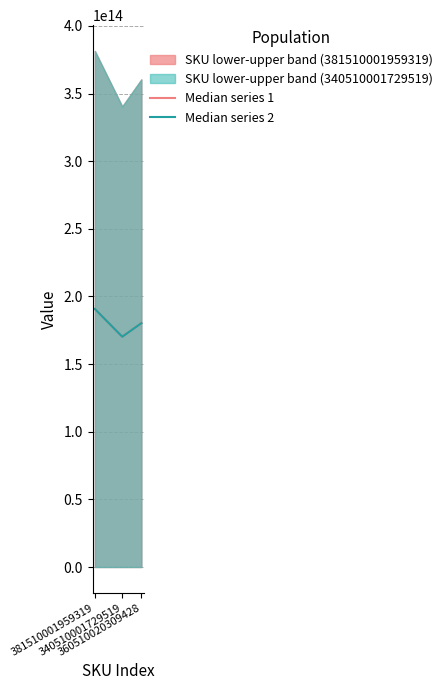

True or false: Median series 1 has a value of 40549987984763.3 at 360510020309428.

False